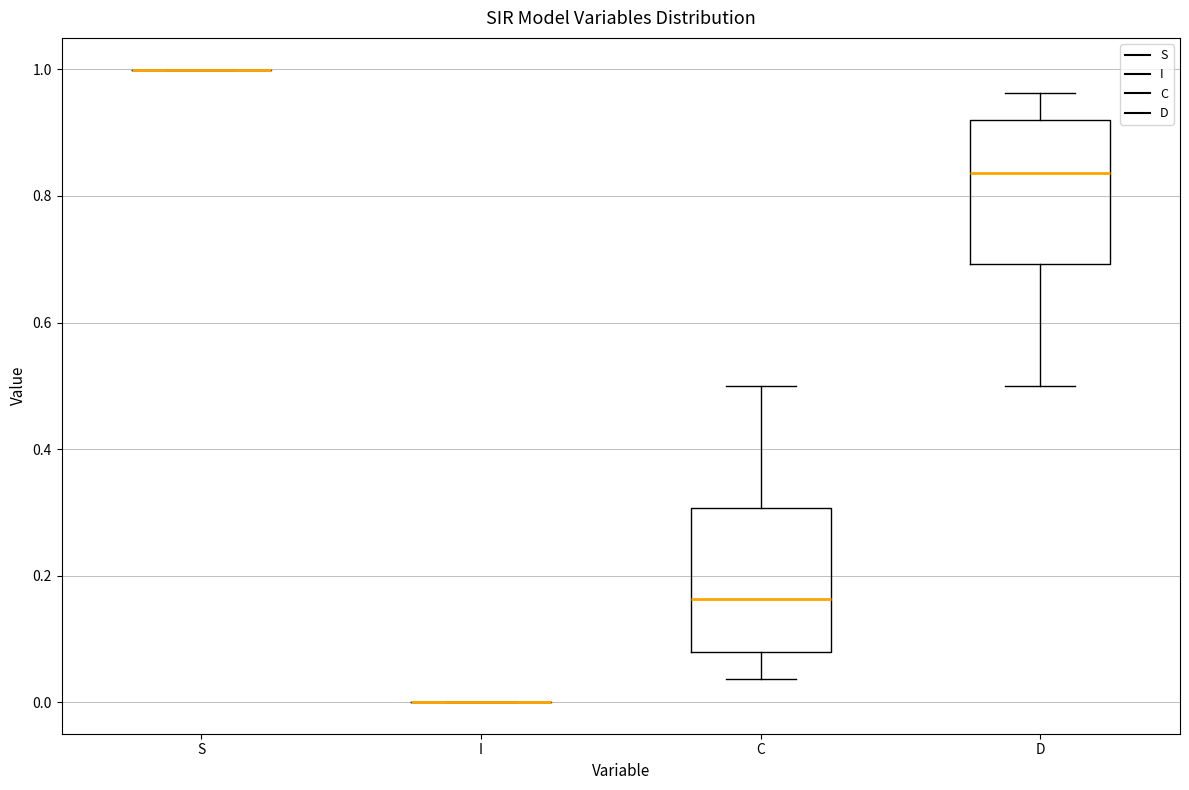

Reading left to right, read every box against the y-axis: the position of its median line, the range the box covers, and the ends of its whiskers. The values are not printed on the chart, so give them approximately, as read against the axis.

S: box collapsed to a line at 1.00, whiskers 1.00 to 1.00
I: box collapsed to a line at 0.00, whiskers 0.00 to 0.00
C: median 0.16, box 0.08 to 0.30, whiskers 0.04 to 0.50
D: median 0.84, box 0.70 to 0.92, whiskers 0.50 to 0.96